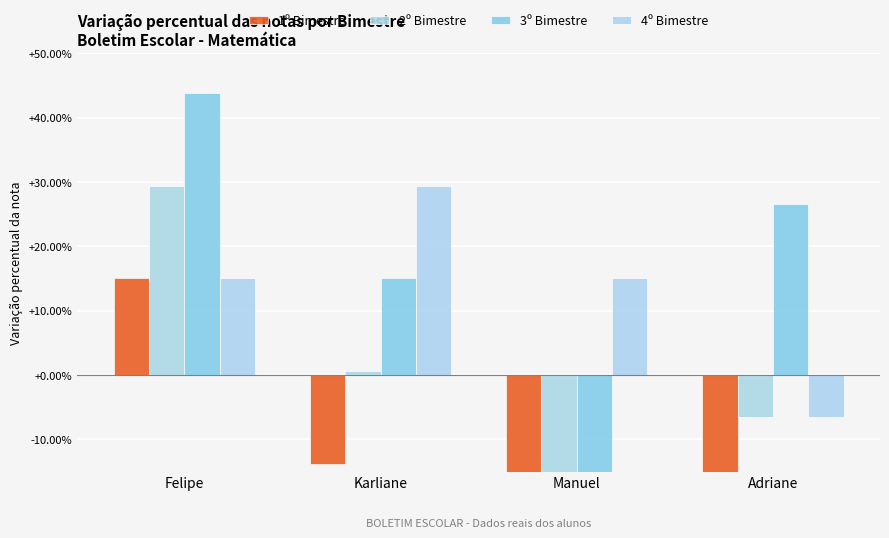

Which series changed the most between Karliane and Adriane?

4º Bimestre